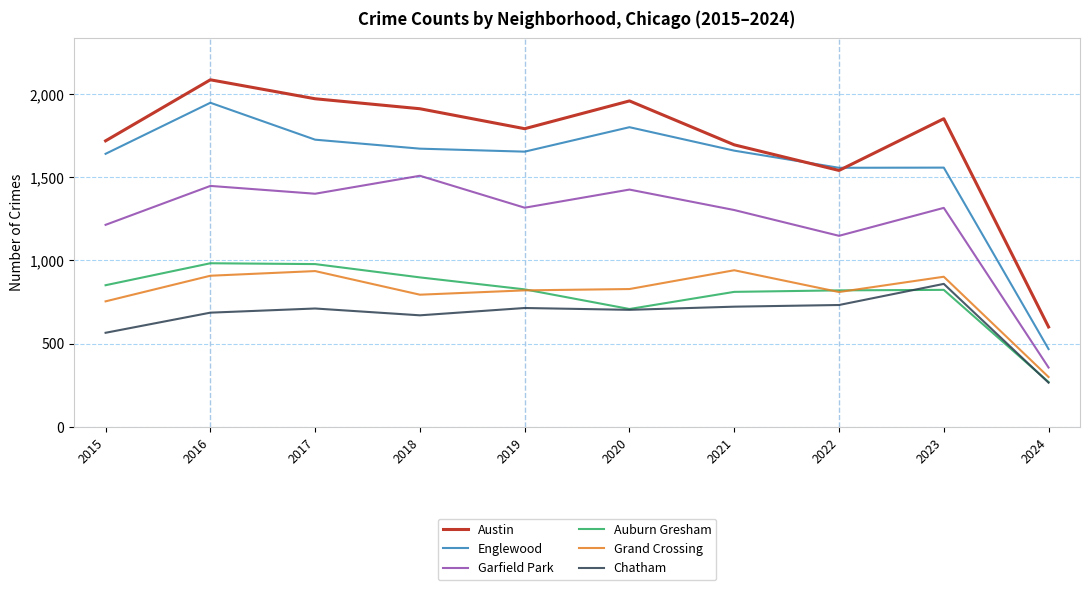

Is this an area chart (filled region under the line)?

No